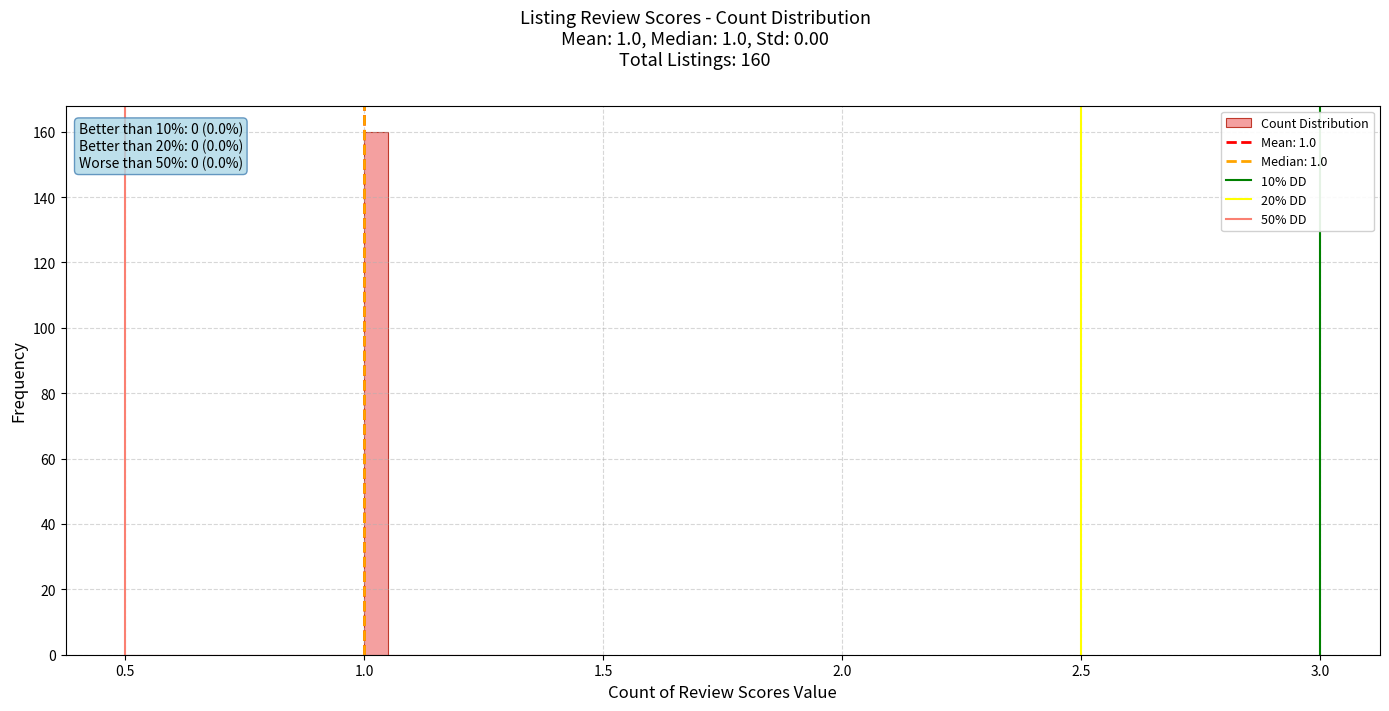

Around what value on the x-axis is the tallest bar? Give the approximate position of its centre, as read against the axis.

1.05